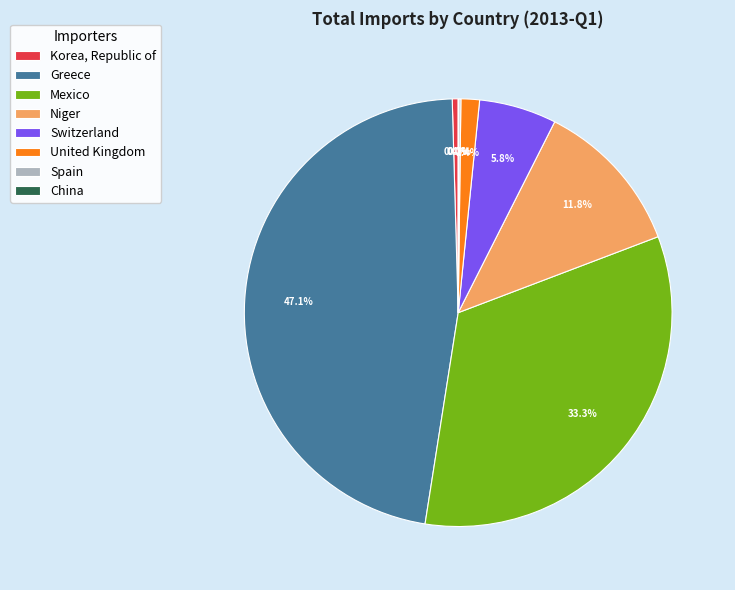

Approximately how many times larger is the value at Niger compared to Korea, Republic of?

26.3